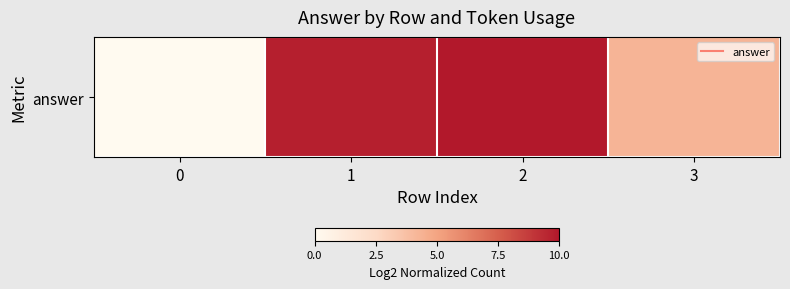

Reading left to right, extract all data points from this chart.

0.0	9.7	10.0	4.3